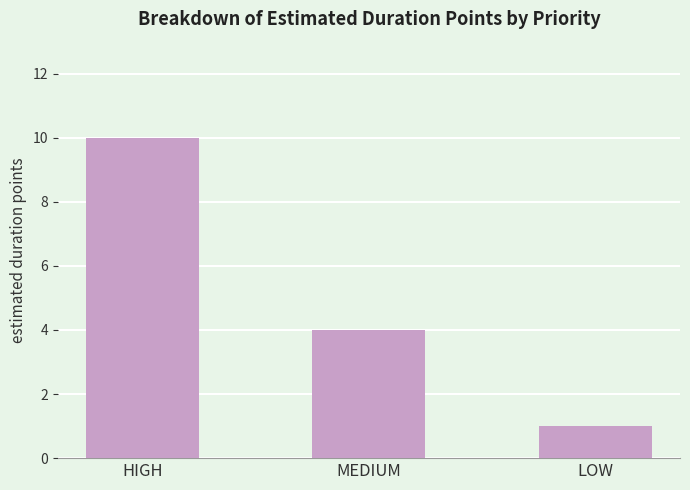

What is the label of the 2nd bar from the right?

MEDIUM